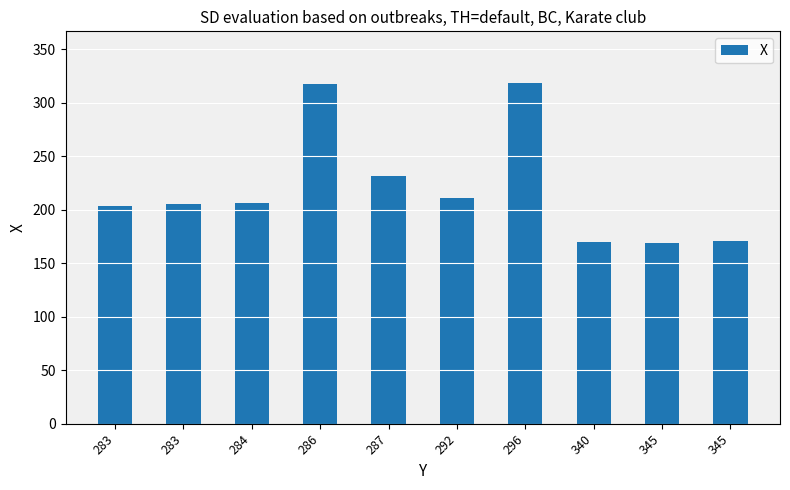

What is the minimum value shown in the chart?

169